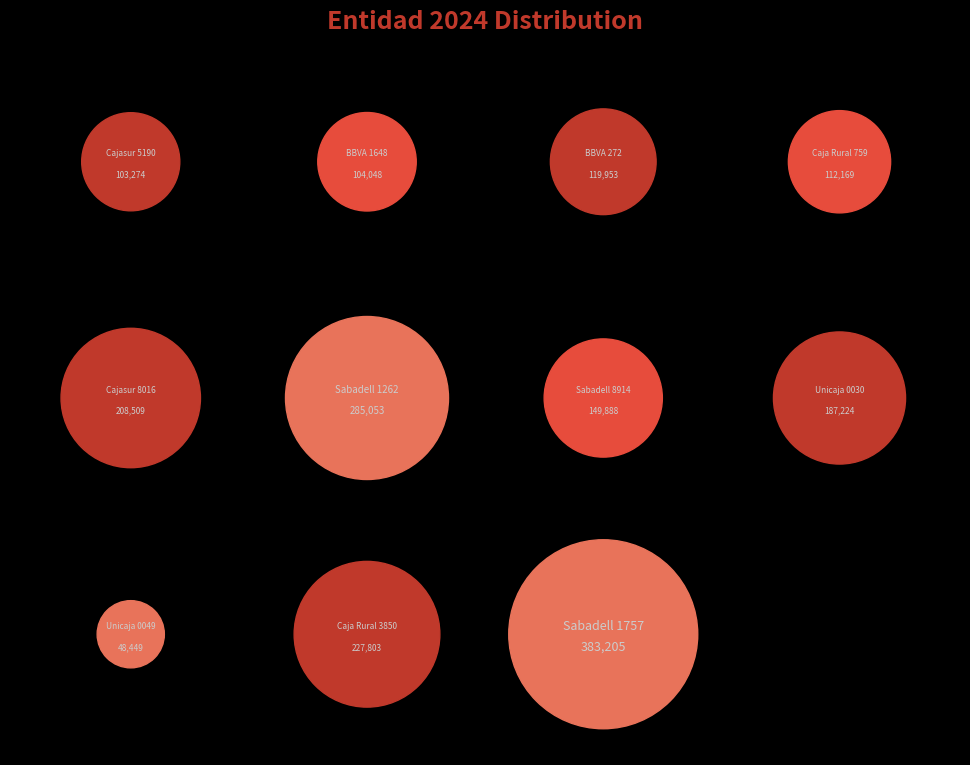

Combined, what portion of the pie is Unicaja 0030 and Sabadell 8914?

17.5%